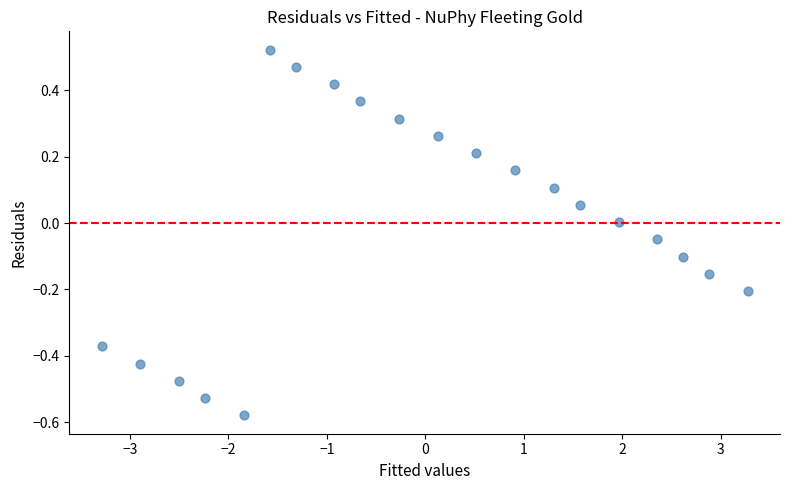

What is the range of Y values (max minus min)?

1.1